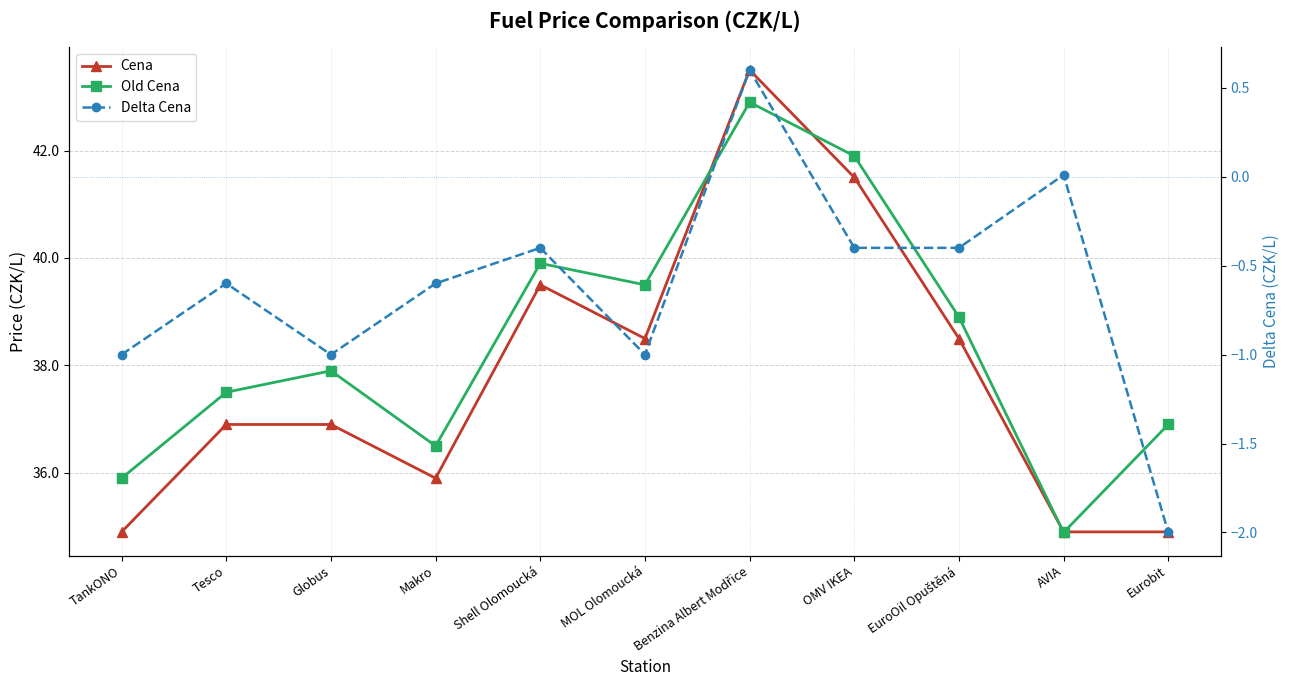

List the labels in order of Delta Cena value, largest first.

Benzina Albert Modřice, AVIA, Shell Olomoucká, OMV IKEA, EuroOil Opuštěná, Tesco, Makro, TankONO, Globus, MOL Olomoucká, Eurobit